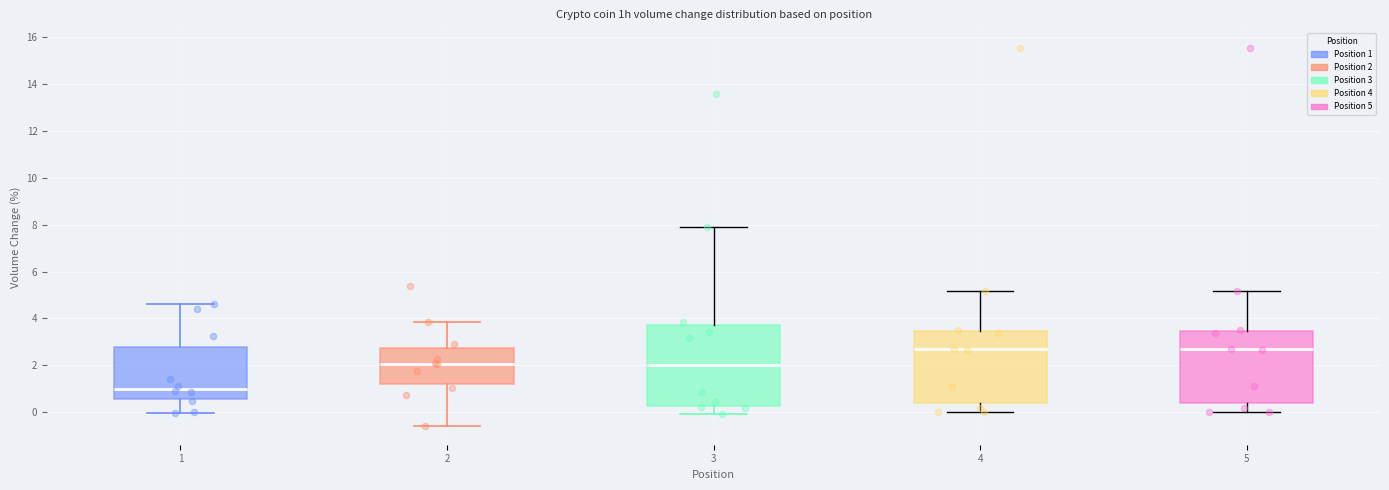

Reading left to right, transcribe this box plot: for each box, give where its median line is, the range the box spans, and where its two whiskers end, as read against the y-axis. The values are not printed on the chart, so give them approximately, as read against the axis.

1: median 1.0, box 0.6 to 2.8, whiskers 0.0 to 4.6
2: median 2.0, box 1.2 to 2.8, whiskers -0.6 to 3.8
3: median 2.0, box 0.2 to 3.8, whiskers 0.0 to 7.8
4: median 2.6, box 0.4 to 3.4, whiskers 0.0 to 5.2
5: median 2.6, box 0.4 to 3.4, whiskers 0.0 to 5.2